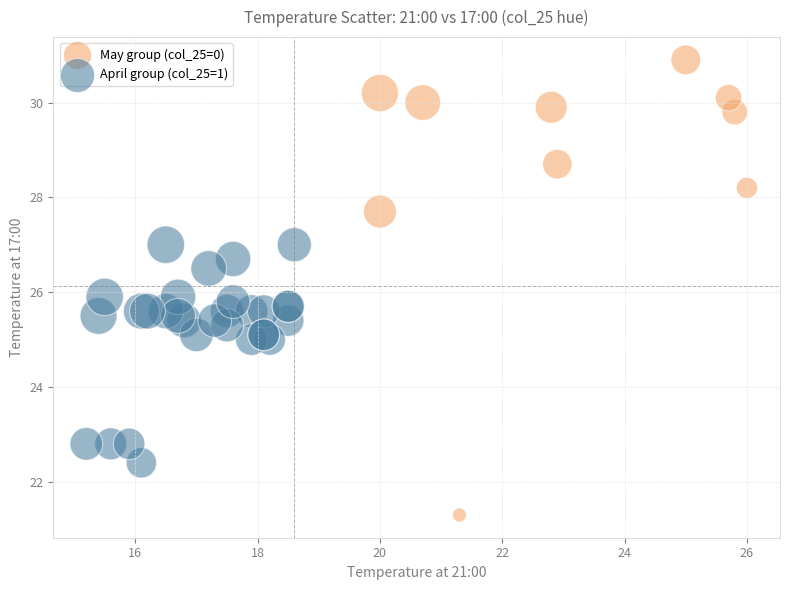

Which series has the largest Y range (max minus min)?

May group (col_25=0)